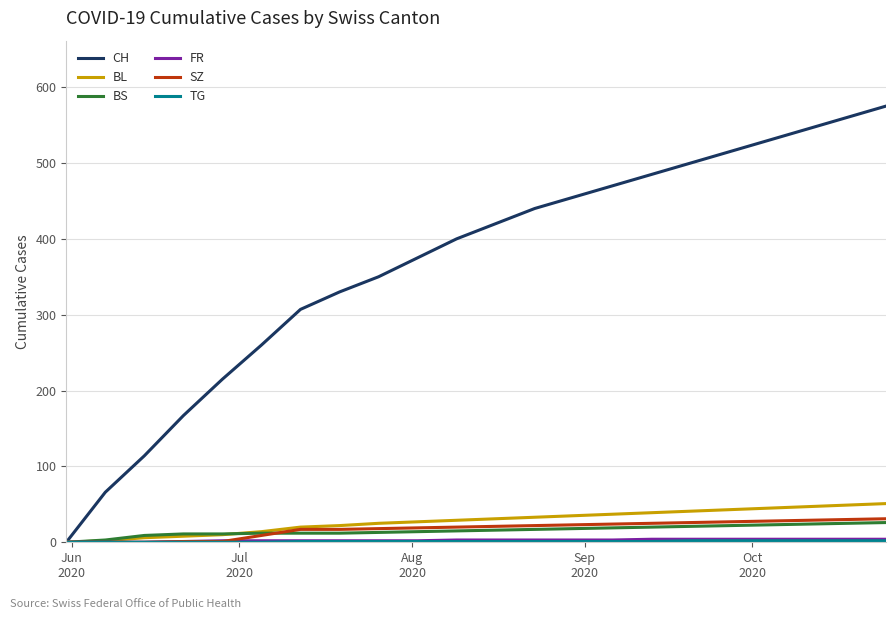

What is the maximum value shown in the chart?

575